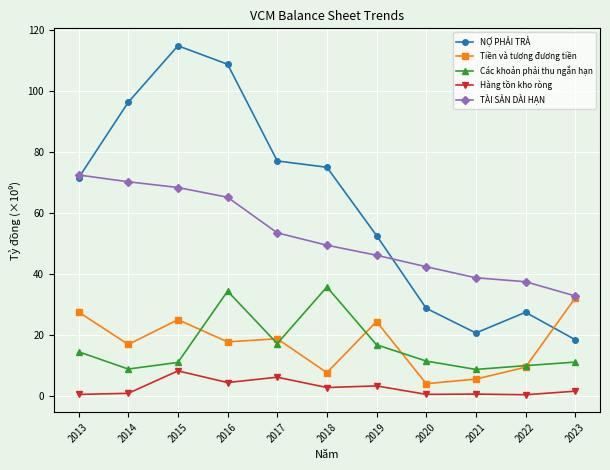

How many lines are shown in the chart?

5